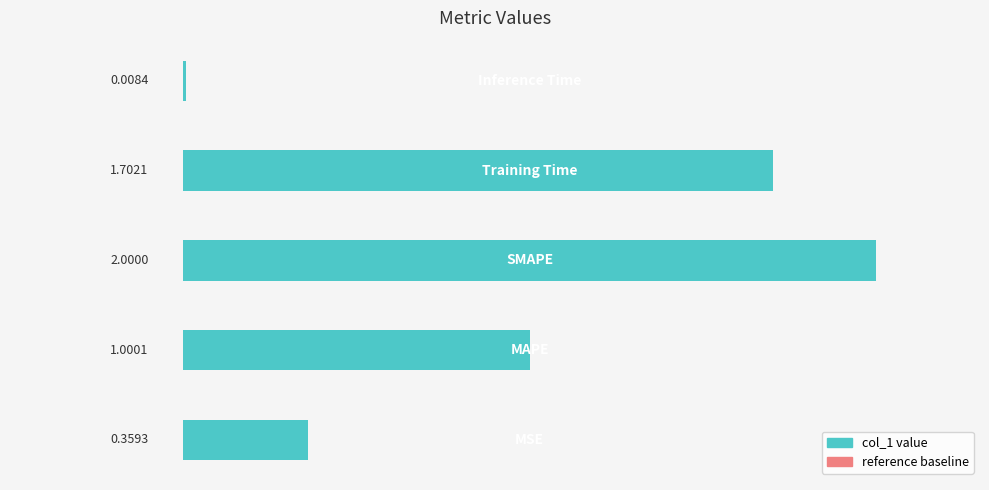

What is the average value?

1.0